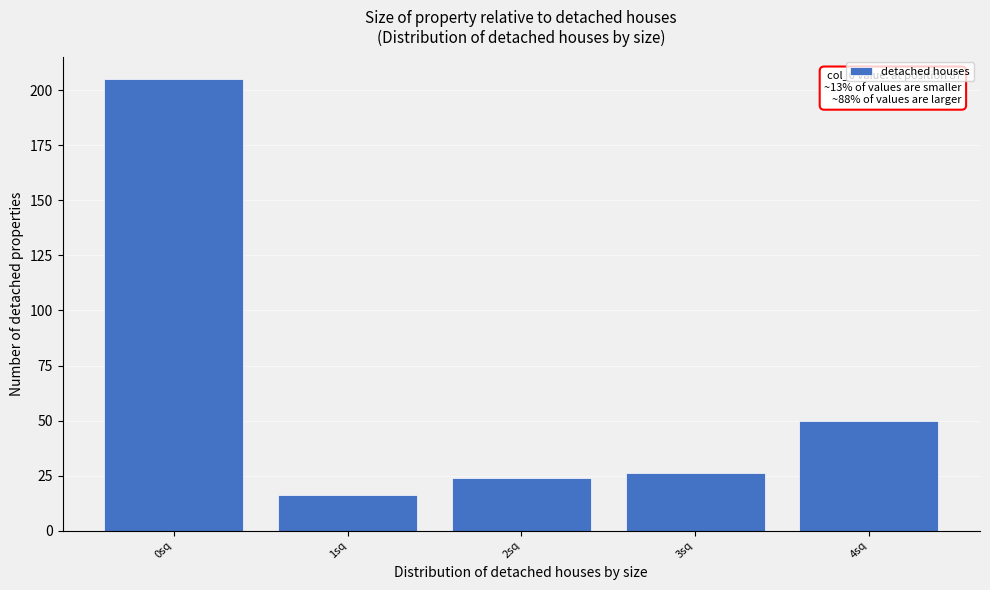

Reading right to left, extract all data points from this chart.

4sq=50	3sq=26	2sq=24	1sq=16	0sq=205